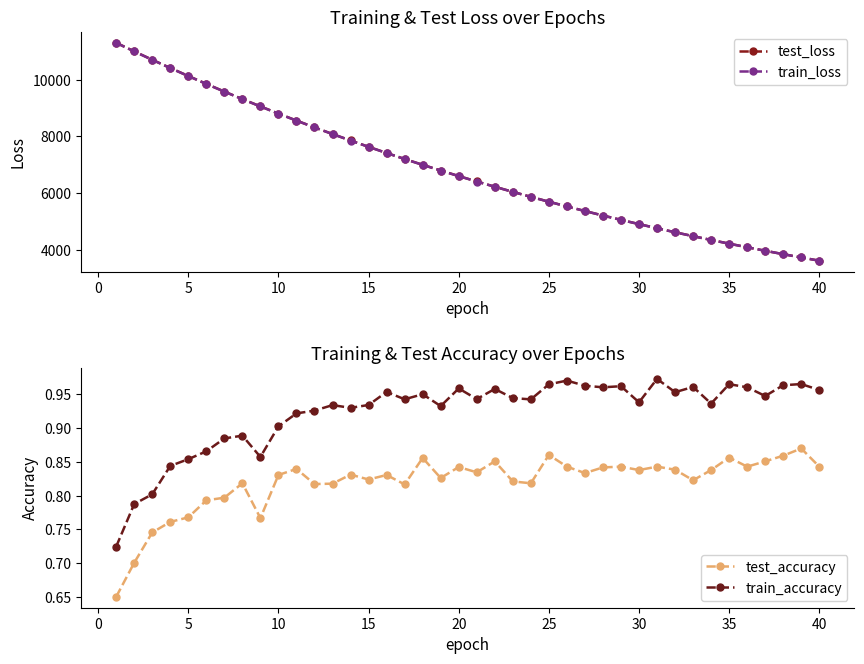

At how many categories does at least one series exceed 1916?

40